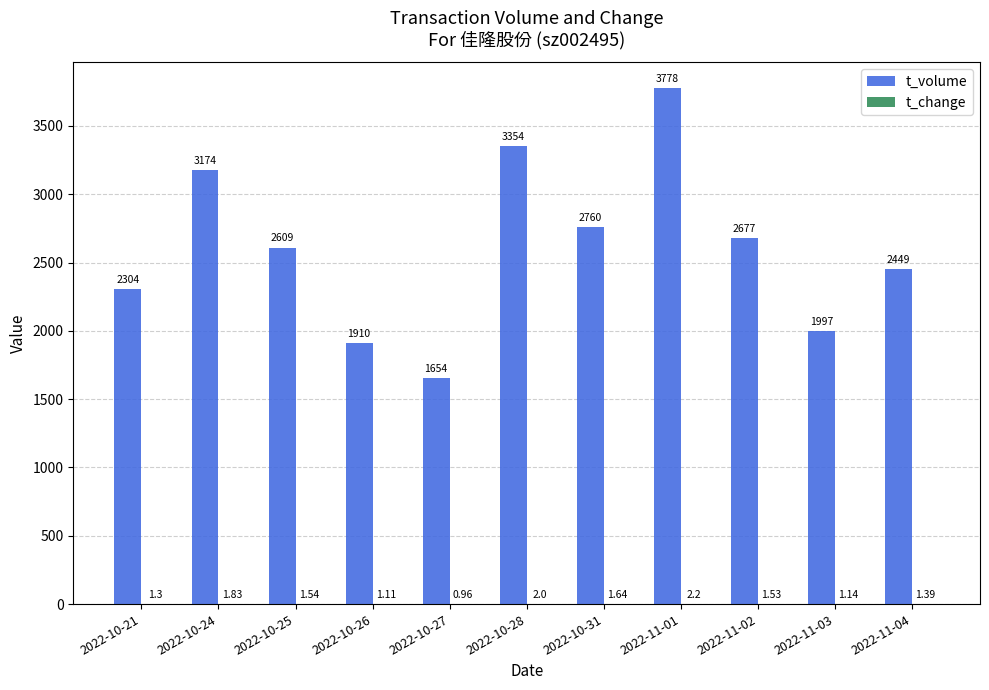

What is the total value across all series at 2022-10-28?

3356.0